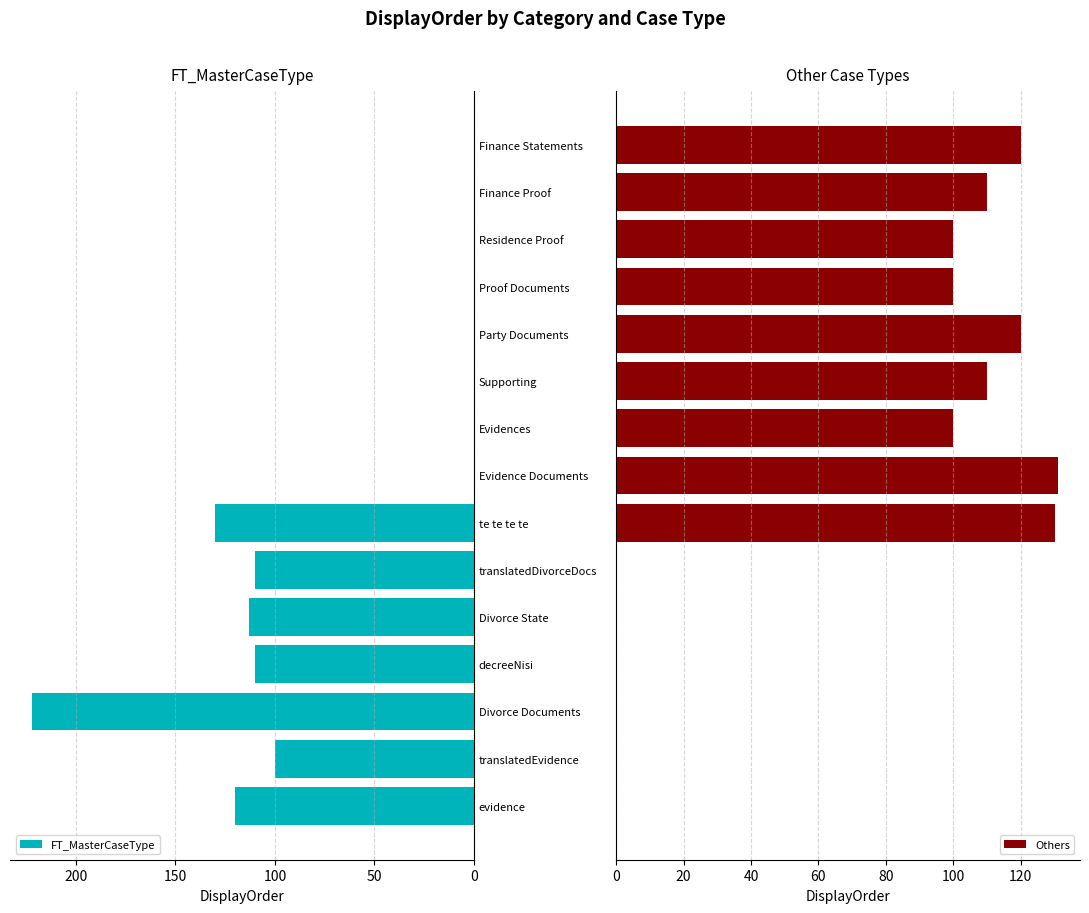

How many values in the Others series are below 100?

6